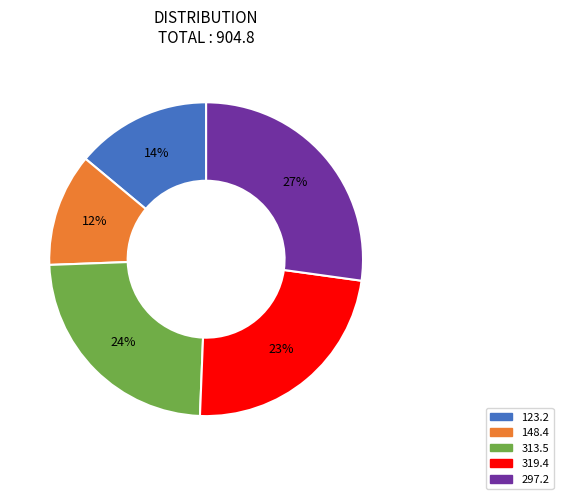

Which category has the smallest portion of the pie?

148.4